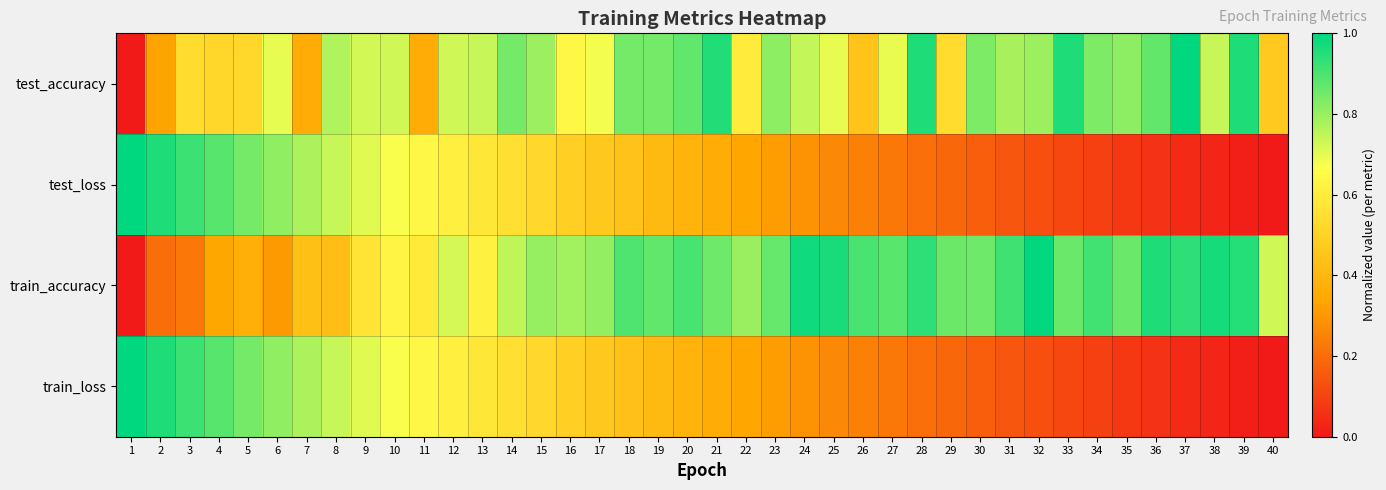

At which category is the sum across all series the highest?

9